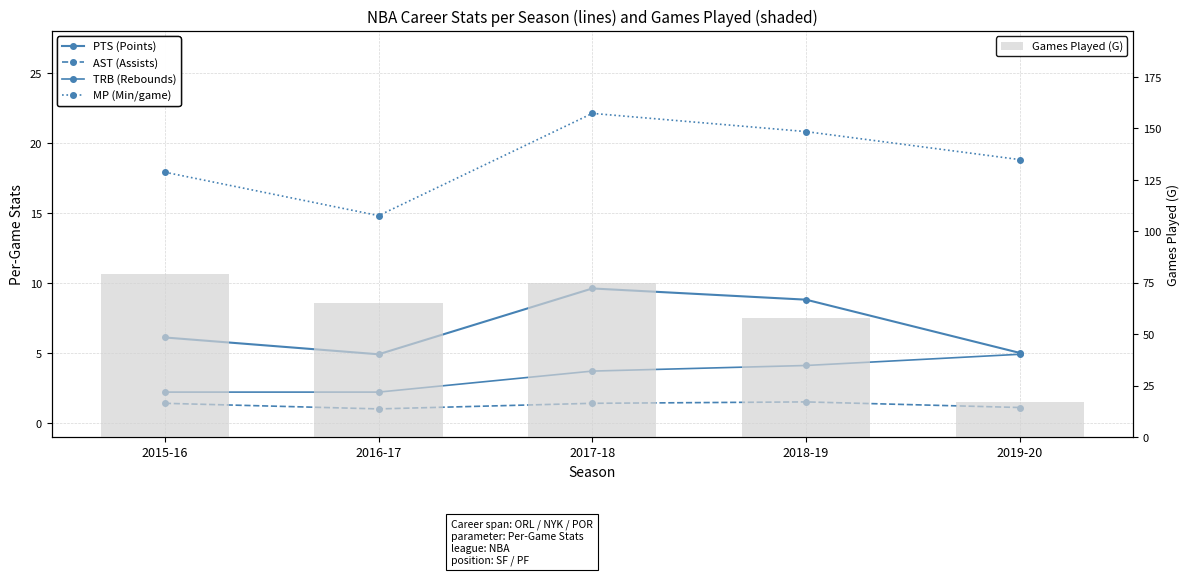

What is the difference between the maximum and minimum values in the MP (Min/game) series?

7.3